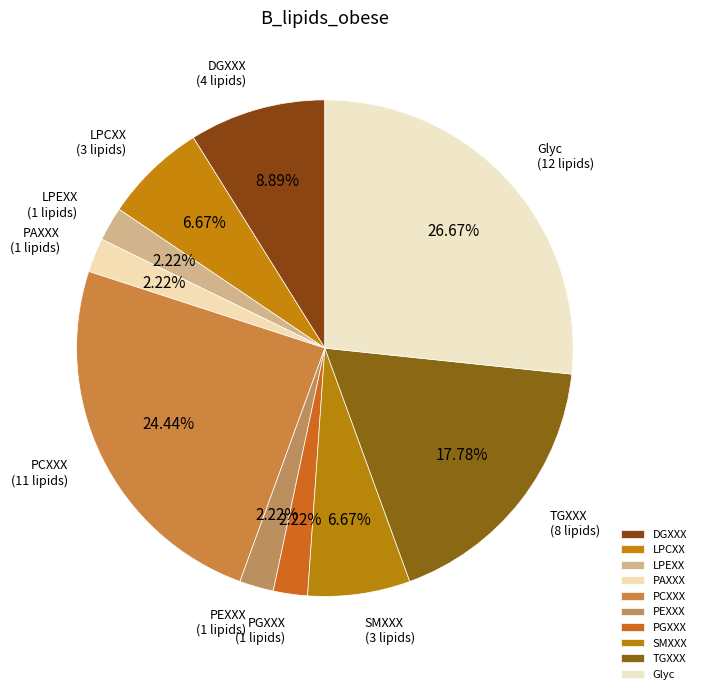

What is the ratio of the value at LPCXX to the value at DGXXX?

0.8